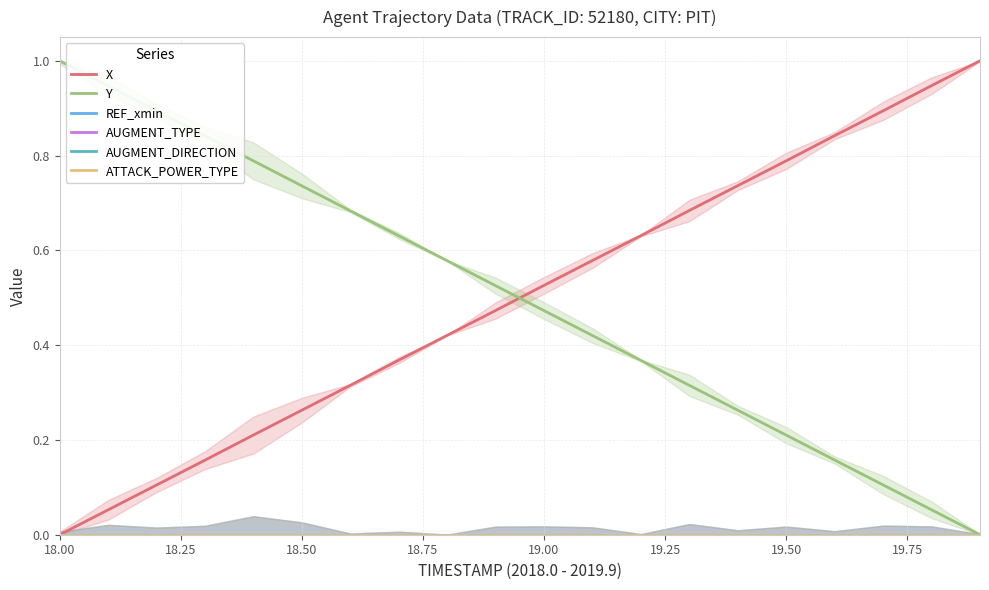

What are all the series names shown in the legend?

X, Y, REF_xmin, AUGMENT_TYPE, AUGMENT_DIRECTION, ATTACK_POWER_TYPE